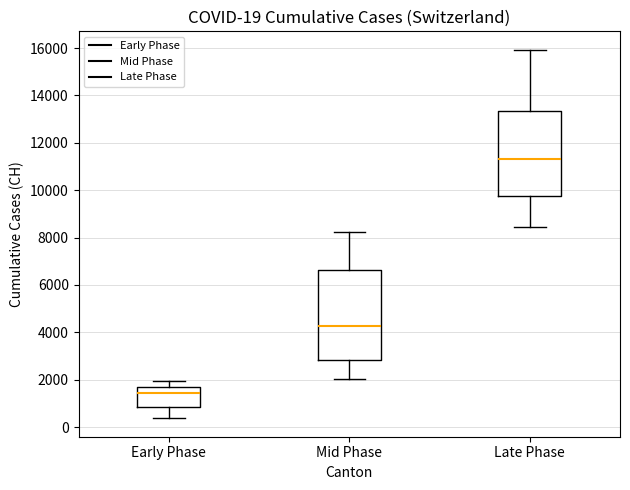

Comparing the boxes themselves (not the whiskers), which one is the tallest?

Mid Phase